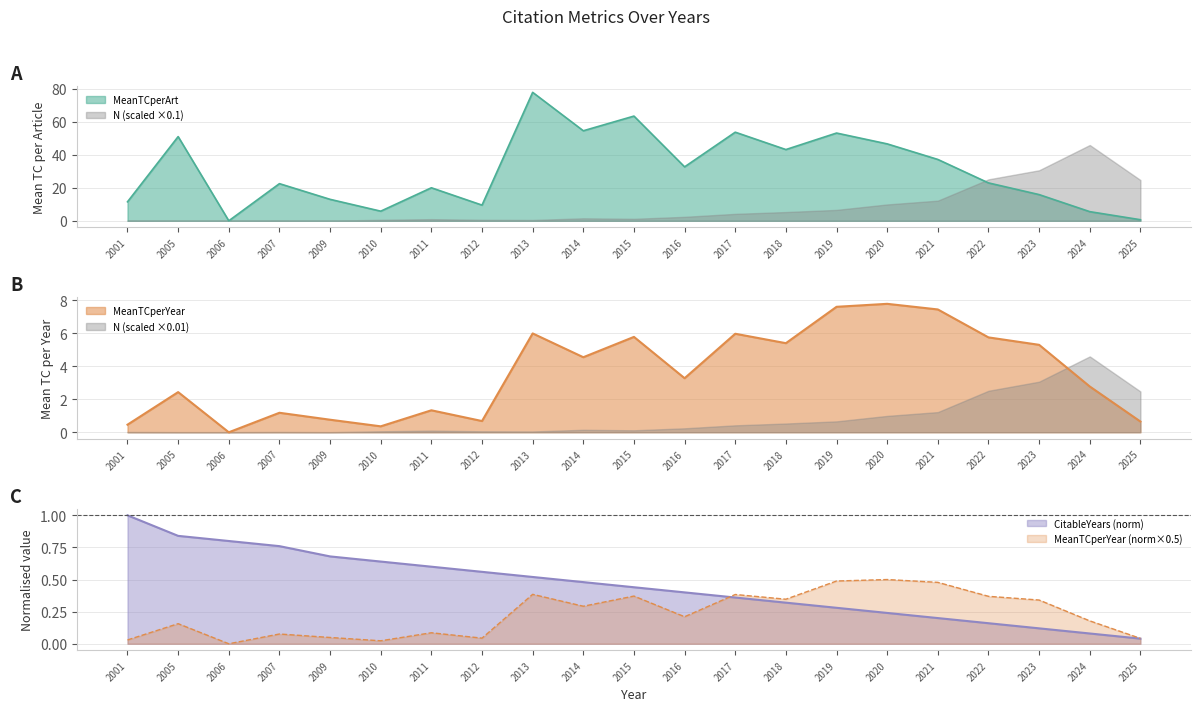

What is the difference between the MeanTCperYear values at 2007 and 2001?

0.7